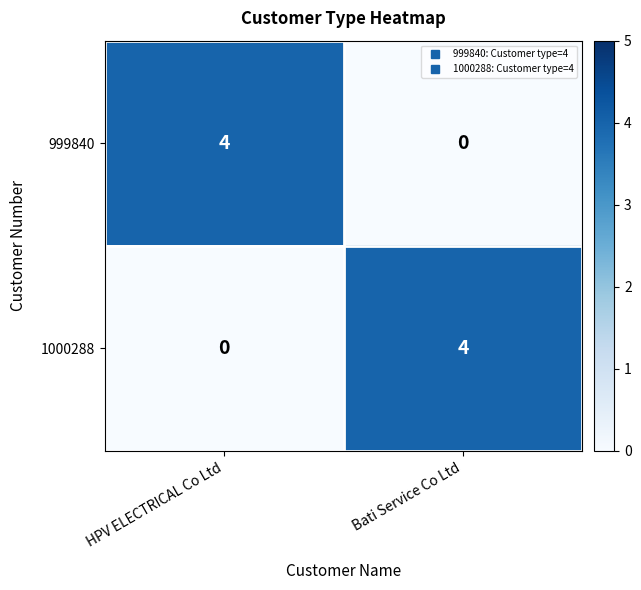

The 999840 series shows -2 at Bati Service Co Ltd. True or false?

False